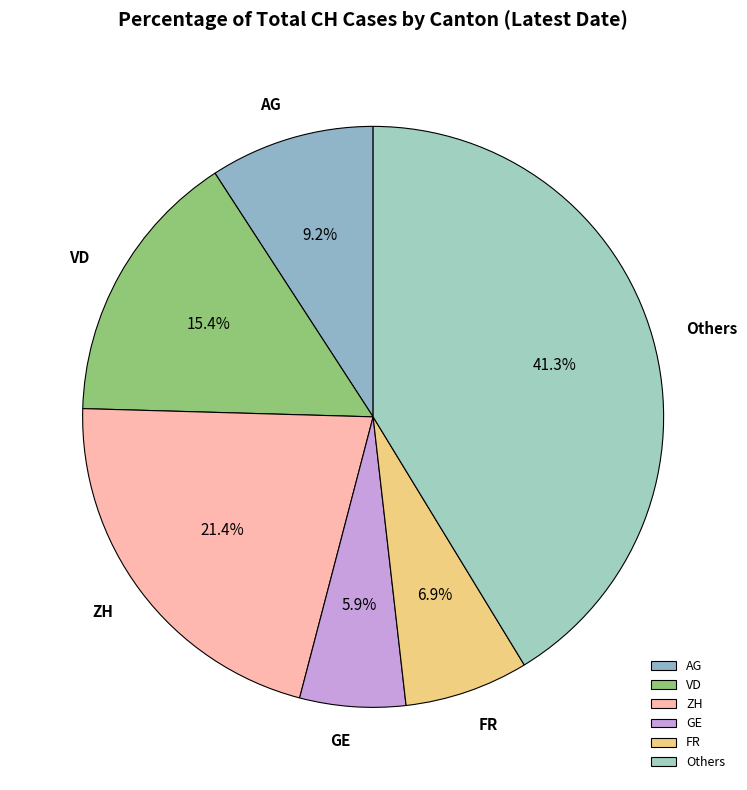

Which slice is the largest?

Others